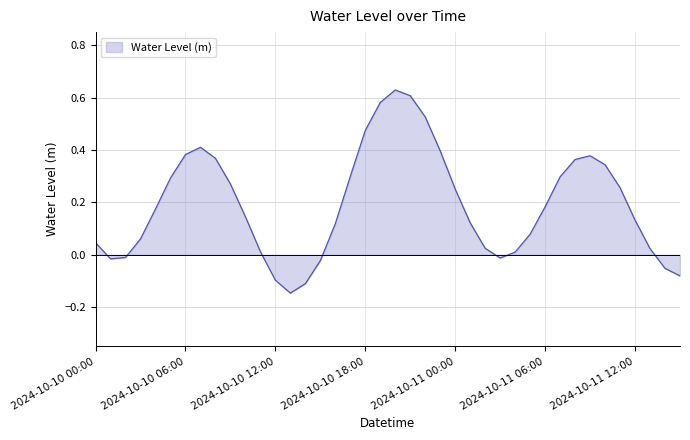

What is the difference between the maximum and minimum values?

0.8